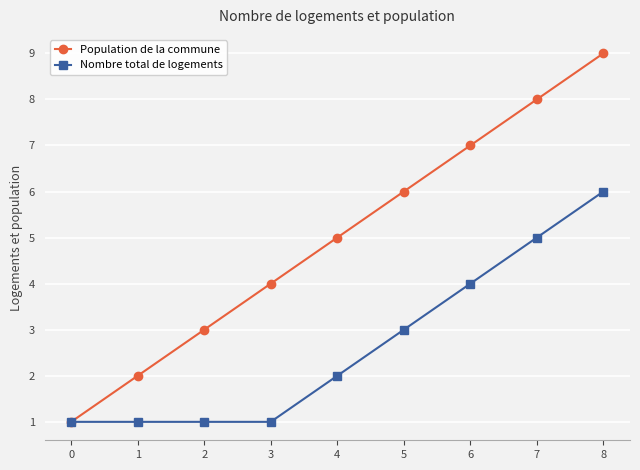

The value of Population de la commune at 2 is 4. True or false?

False